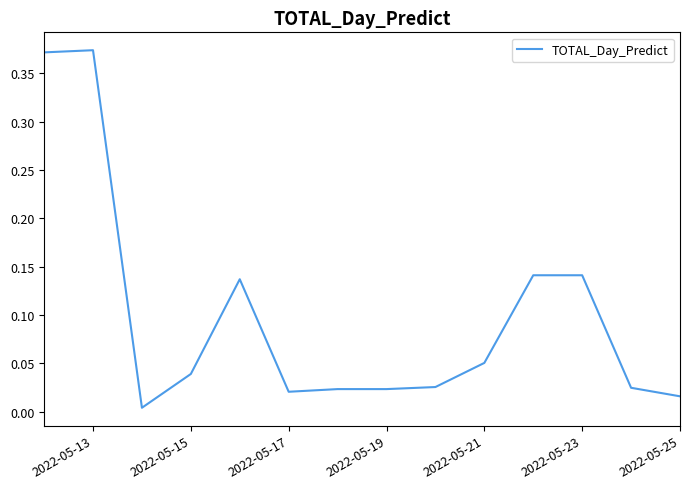

Does the chart have visible grid lines?

No